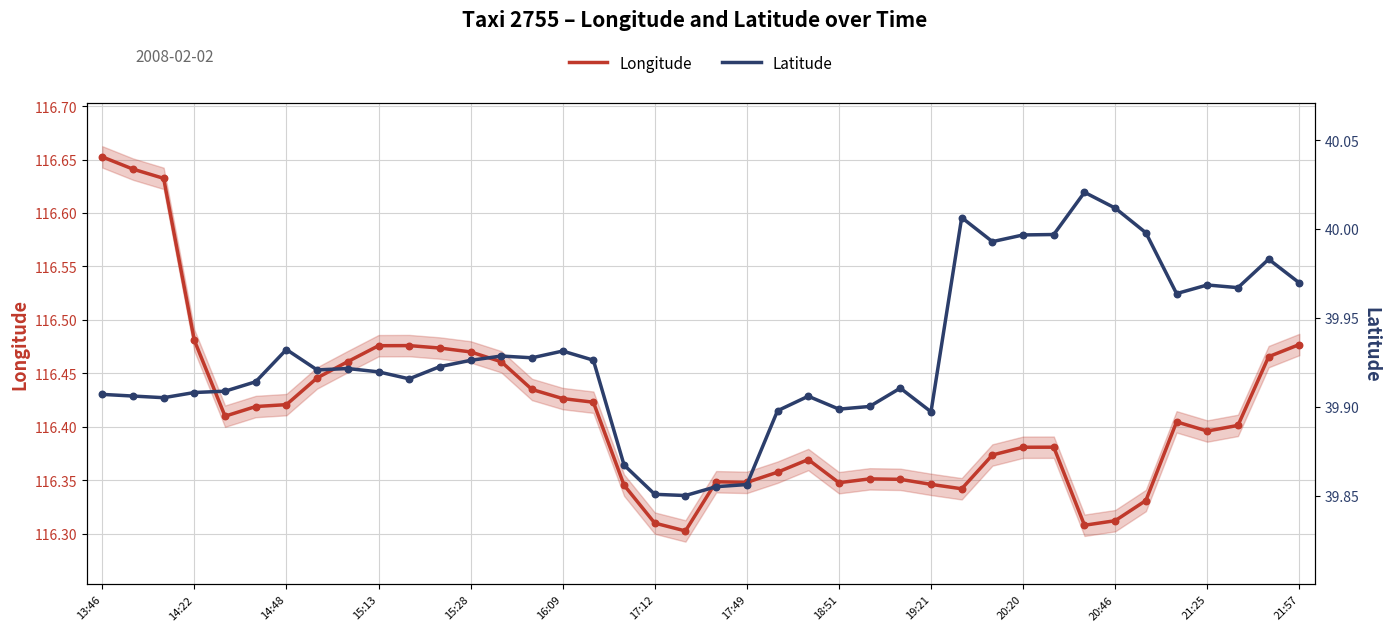

Which series has the largest Y range (max minus min)?

Longitude